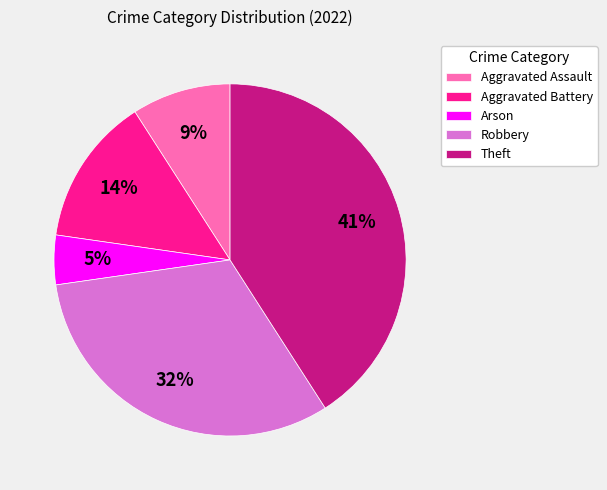

Which has a higher value, Arson or Theft?

Theft